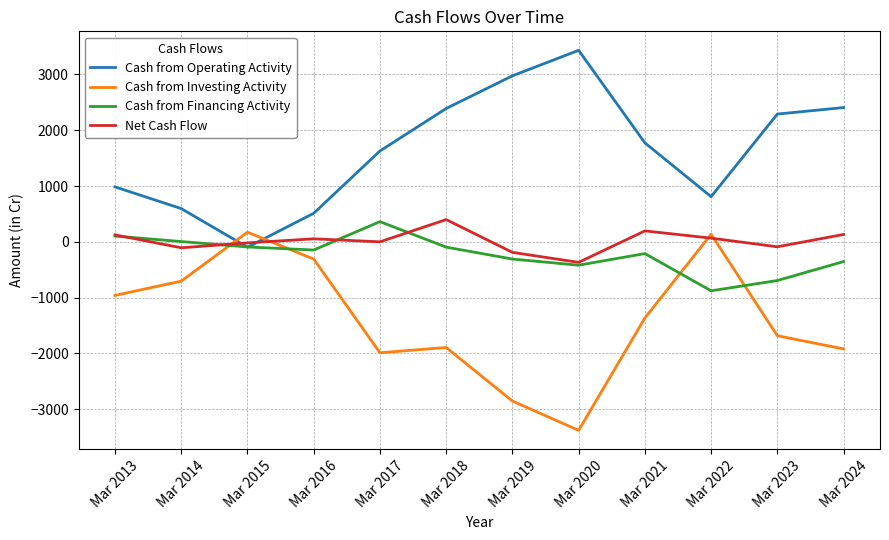

In Net Cash Flow, how many points are higher than both neighbors (excluding endpoints)?

3